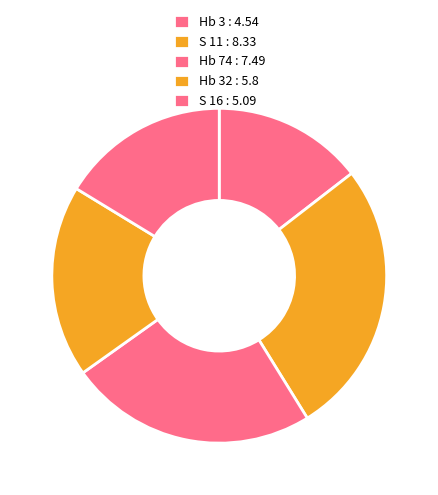

Rank the categories by value from highest to lowest.

S 11 : 8.33, Hb 74 : 7.49, Hb 32 : 5.8, S 16 : 5.09, Hb 3 : 4.54